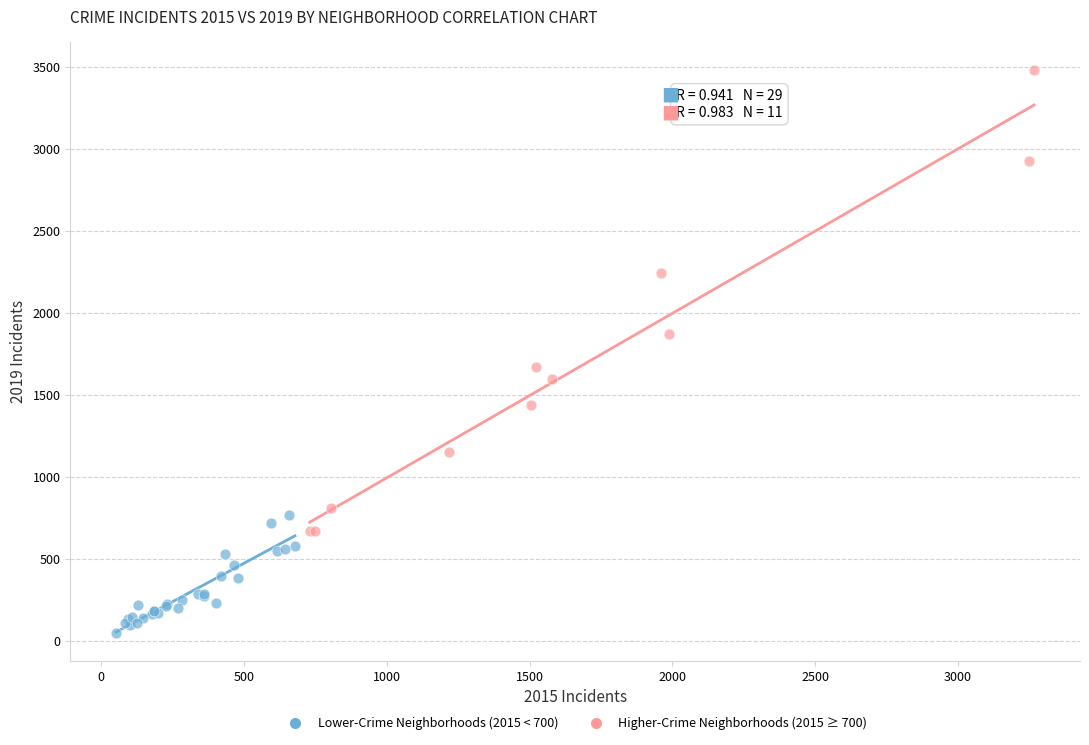

Which series reaches the maximum Y coordinate?

Higher-Crime Neighborhoods (2015 ≥ 700)